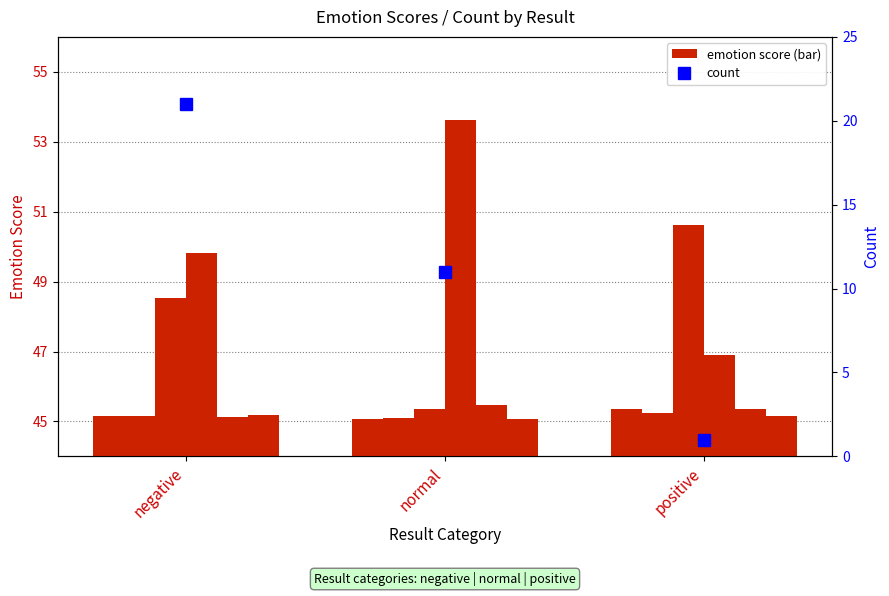

What is the total value across all series at positive?

278.6